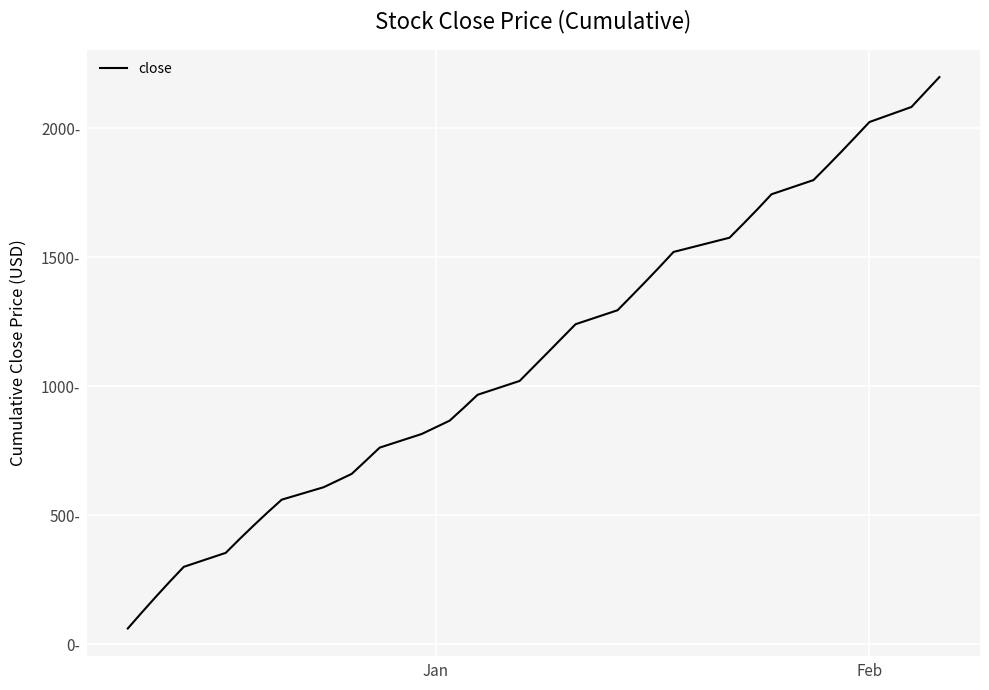

What is the difference between the maximum and minimum values?

2136.9